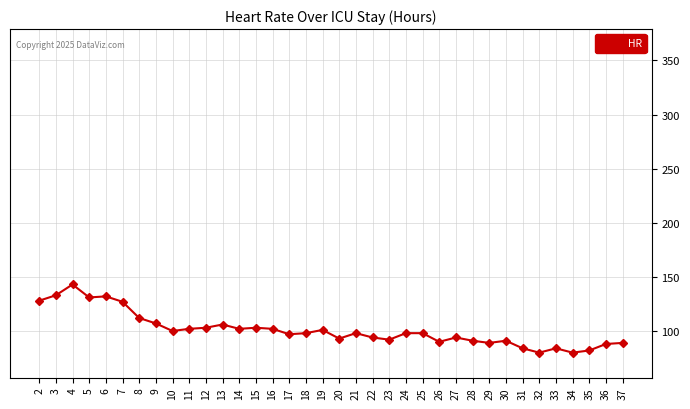

What is the ratio of the value at 14 to the value at 4?

0.7